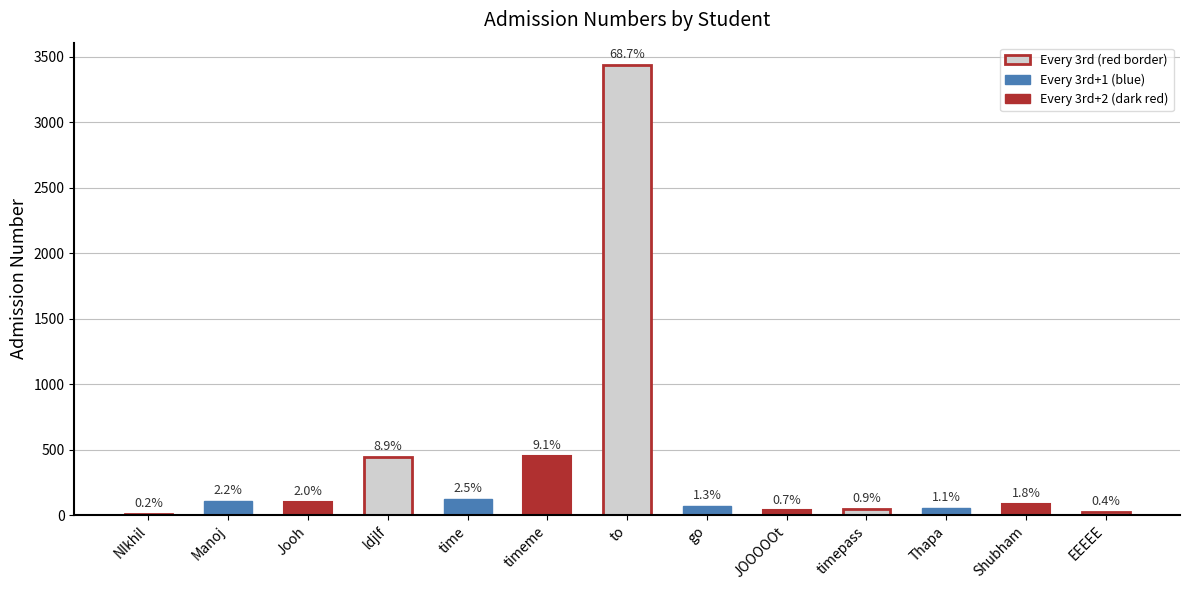

True or false: the data shows 9 at JOOOOOt.

False